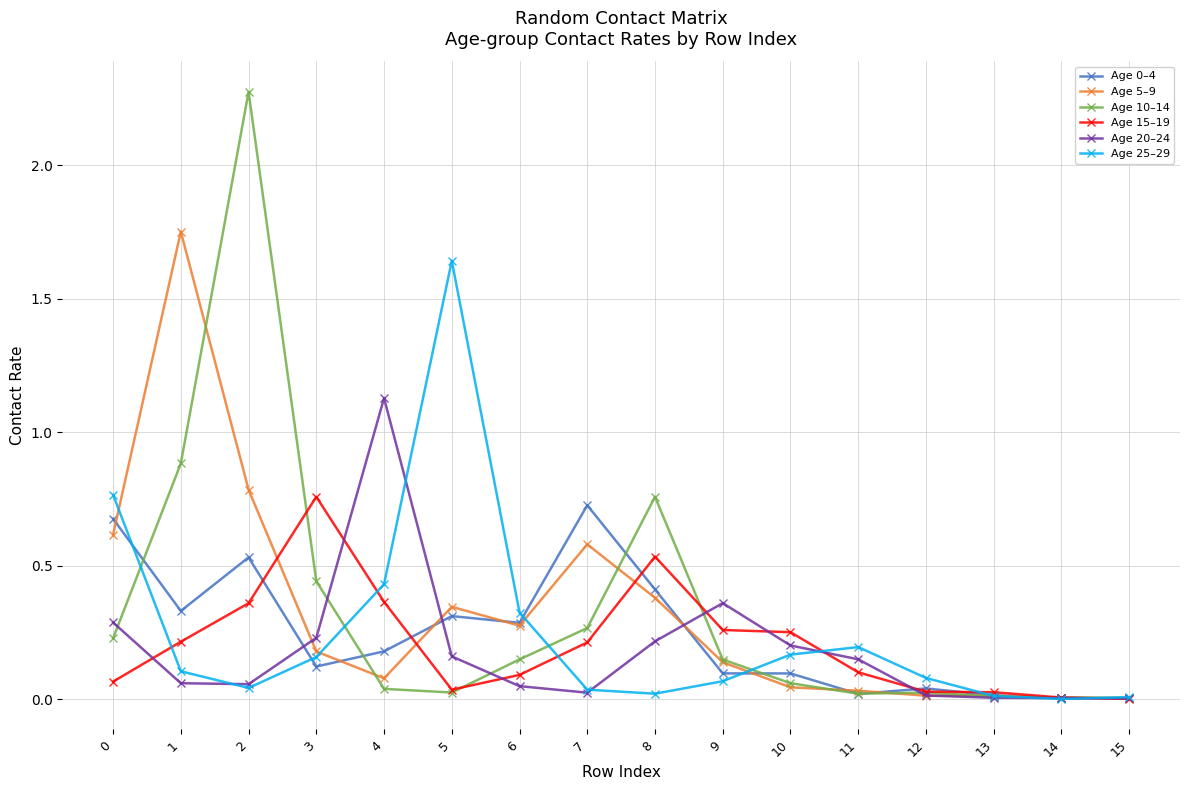

The value of Age 25–29 at 3 is 0.2. True or false?

True